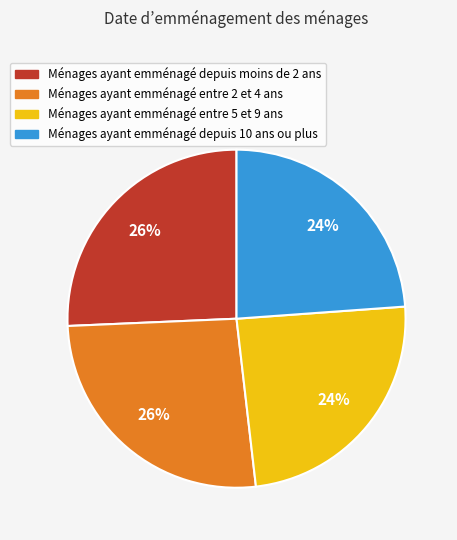

Does Ménages ayant emménagé depuis moins de 2 ans represent more than half of the total?

No